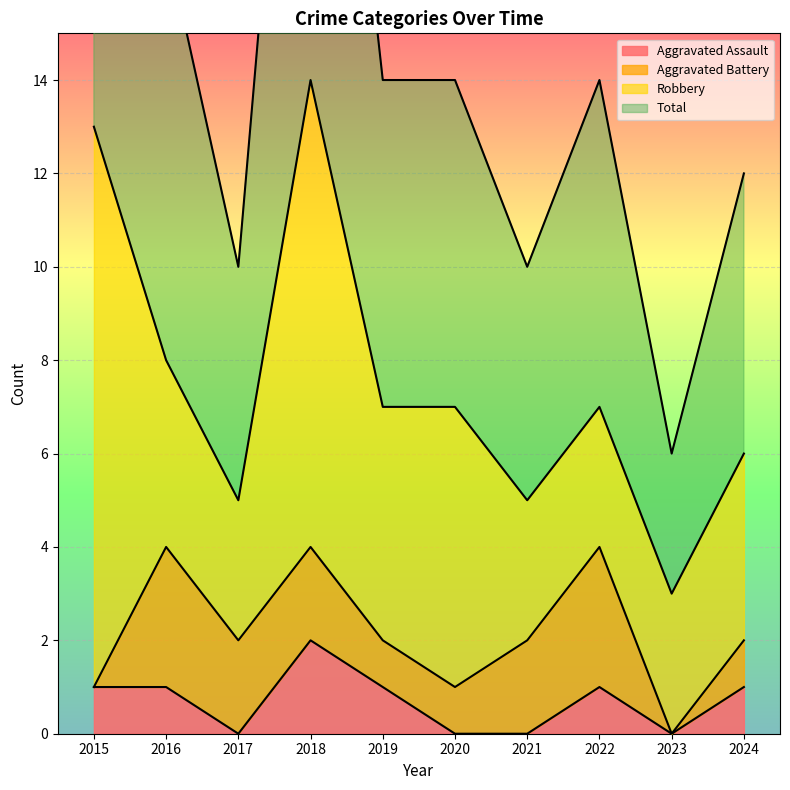

True or false: Total and Aggravated Assault cross at least once.

False